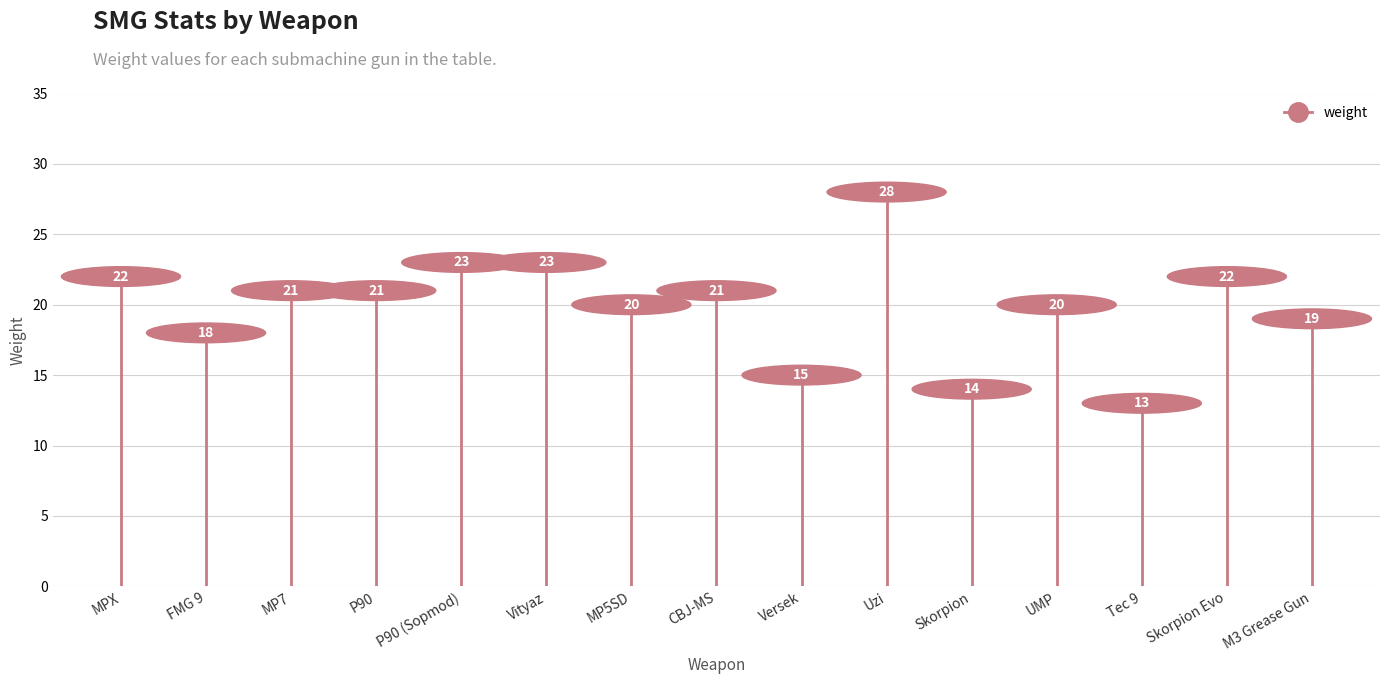

List the labels in order of value, smallest first.

Tec 9, Skorpion, Versek, FMG 9, M3 Grease Gun, MP5SD, UMP, MP7, P90, CBJ-MS, MPX, Skorpion Evo, P90 (Sopmod), Vityaz, Uzi